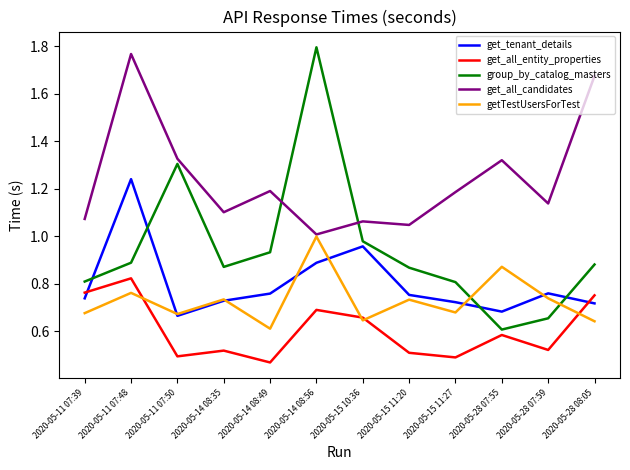

Where is get_all_candidates nearest to the value 1?

2020-05-14 08:56